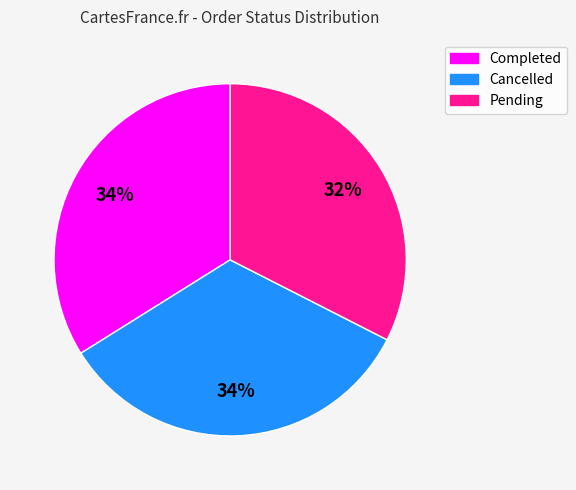

Is there a majority slice in this chart?

No